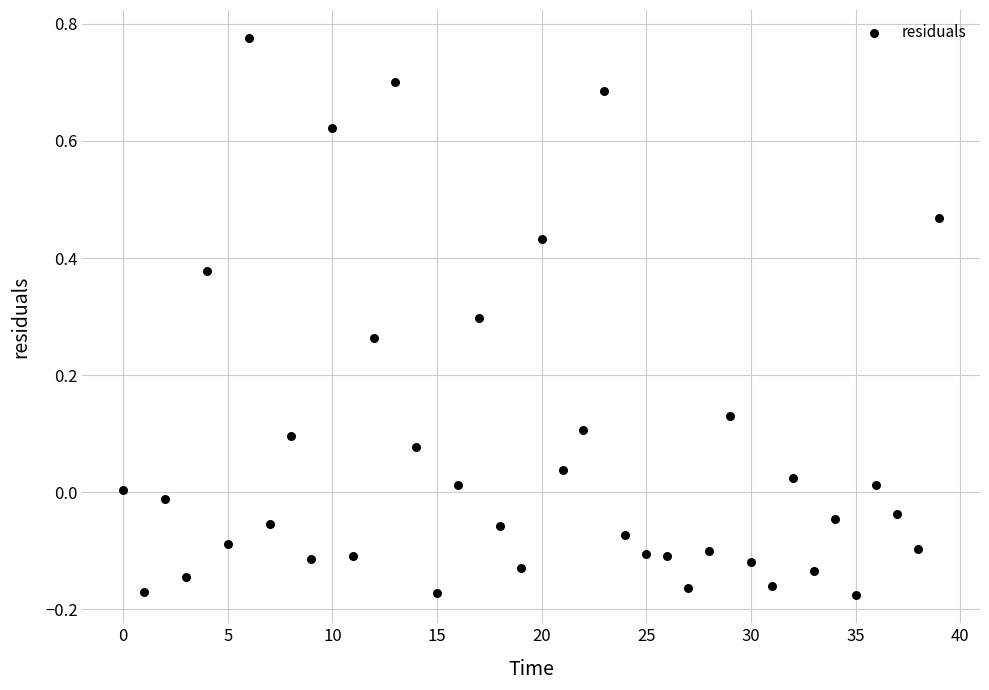

What is the range of Y values (max minus min)?

1.0